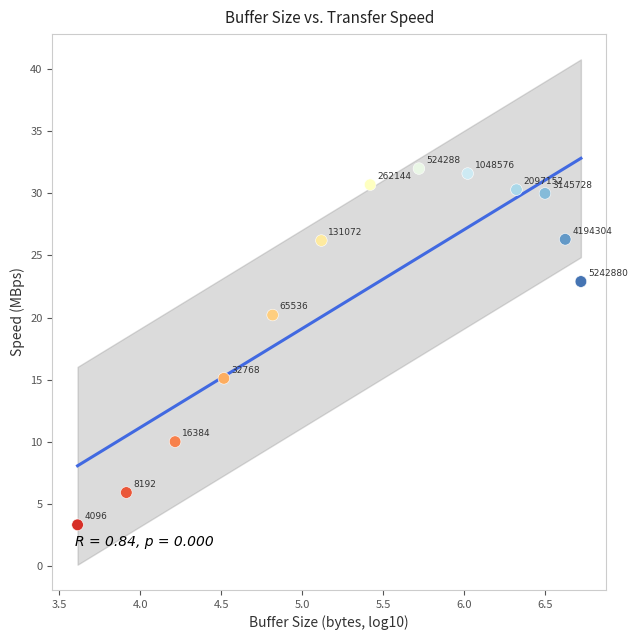

What is the range of X values (max minus min)?

3.1